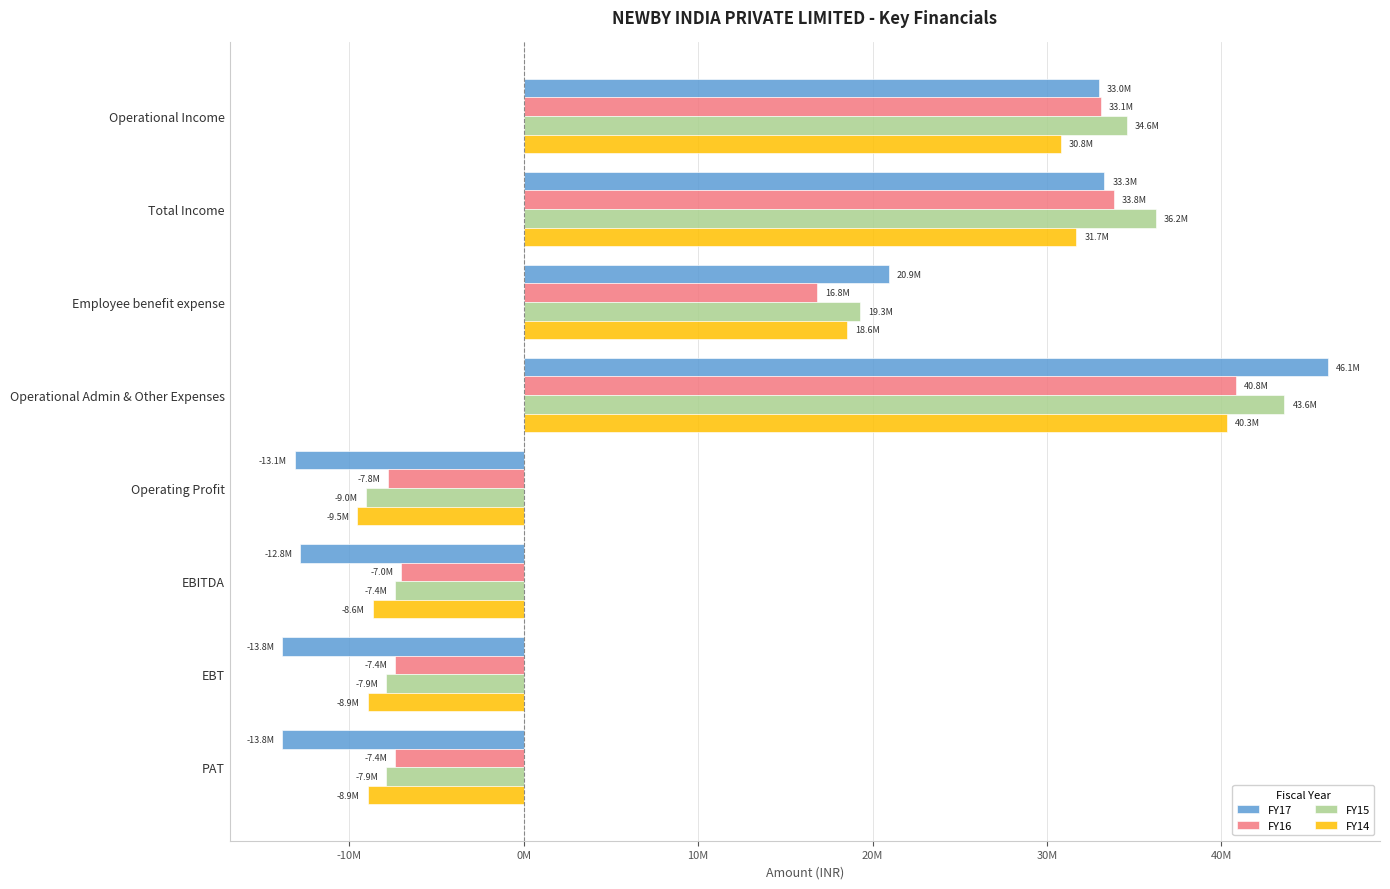

What is the maximum value shown in the chart?

46092665